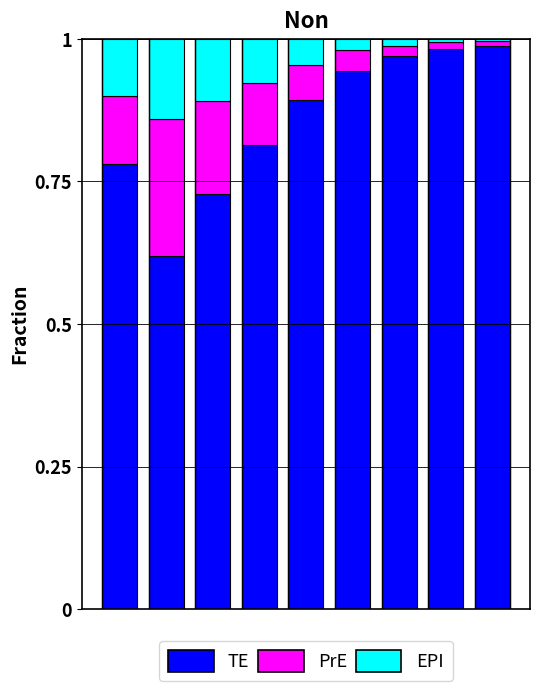

Count the number of data series in this chart.

3